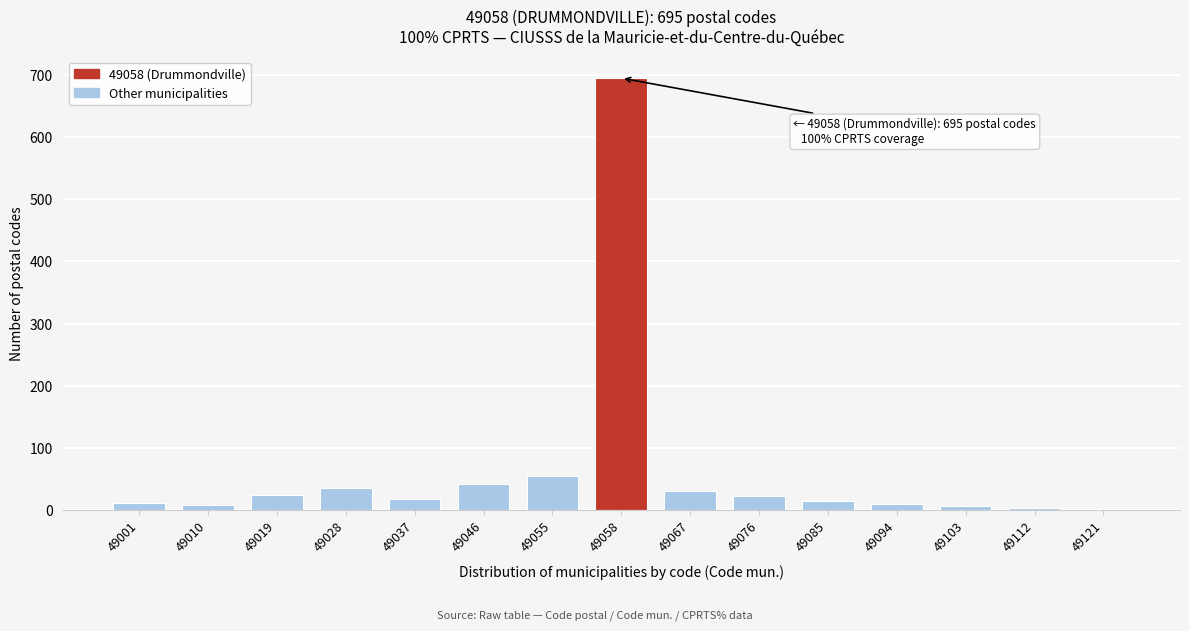

Approximately how many times larger is the value at 49058 compared to 49037?

38.6